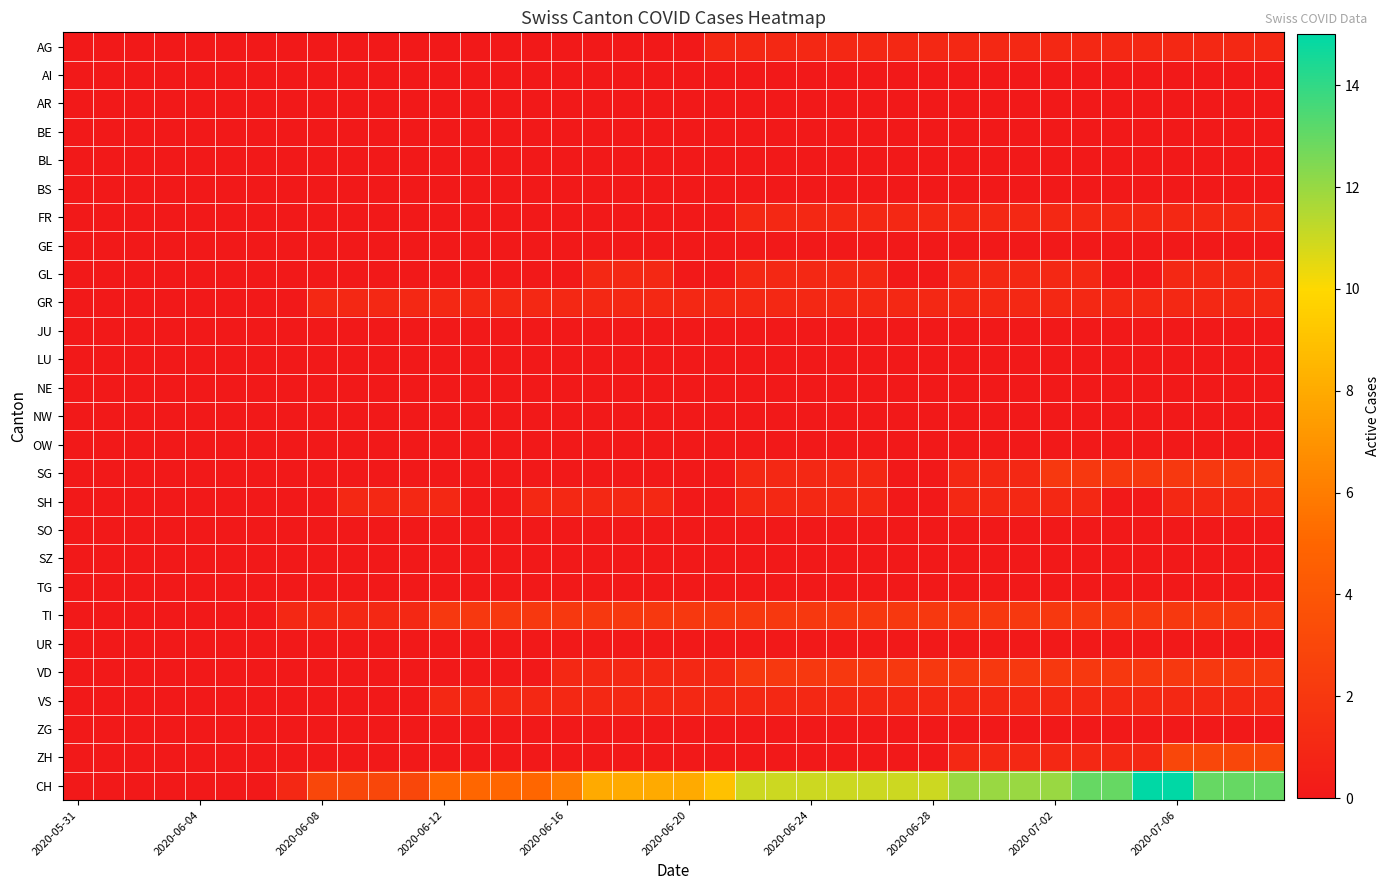

Reading right to left, extract all data points from this chart.

AG: 1	1	1	1	1	1	1	1	1	1	1	1	1	1	1	1	1	1	1	0	0	0	0	0	0	0	0	0	0	0	0	0	0	0	0	0	0	0	0	0
AI: 0	0	0	0	0	0	0	0	0	0	0	0	0	0	0	0	0	0	0	0	0	0	0	0	0	0	0	0	0	0	0	0	0	0	0	0	0	0	0	0
AR: 0	0	0	0	0	0	0	0	0	0	0	0	0	0	0	0	0	0	0	0	0	0	0	0	0	0	0	0	0	0	0	0	0	0	0	0	0	0	0	0
BE: 0	0	0	0	0	0	0	0	0	0	0	0	0	0	0	0	0	0	0	0	0	0	0	0	0	0	0	0	0	0	0	0	0	0	0	0	0	0	0	0
BL: 0	0	0	0	0	0	0	0	0	0	0	0	0	0	0	0	0	0	0	0	0	0	0	0	0	0	0	0	0	0	0	0	0	0	0	0	0	0	0	0
BS: 0	0	0	0	0	0	0	0	0	0	0	0	0	0	0	0	0	0	0	0	0	0	0	0	0	0	0	0	0	0	0	0	0	0	0	0	0	0	0	0
FR: 1	1	1	1	1	1	1	1	1	1	1	1	1	1	1	1	1	1	0	0	0	0	0	0	0	0	0	0	0	0	0	0	0	0	0	0	0	0	0	0
GE: 0	0	0	0	0	0	0	0	0	0	0	0	0	0	0	0	0	0	0	0	0	0	0	0	0	0	0	0	0	0	0	0	0	0	0	0	0	0	0	0
GL: 1	1	1	1	0	0	1	1	1	1	1	0	0	1	1	1	1	1	0	0	1	1	1	0	0	0	0	0	0	0	0	0	0	0	0	0	0	0	0	0
GR: 1	1	1	1	1	1	1	1	1	1	1	1	1	1	1	1	1	1	1	1	1	1	1	1	1	1	1	1	1	1	1	1	0	0	0	0	0	0	0	0
JU: 0	0	0	0	0	0	0	0	0	0	0	0	0	0	0	0	0	0	0	0	0	0	0	0	0	0	0	0	0	0	0	0	0	0	0	0	0	0	0	0
LU: 0	0	0	0	0	0	0	0	0	0	0	0	0	0	0	0	0	0	0	0	0	0	0	0	0	0	0	0	0	0	0	0	0	0	0	0	0	0	0	0
NE: 0	0	0	0	0	0	0	0	0	0	0	0	0	0	0	0	0	0	0	0	0	0	0	0	0	0	0	0	0	0	0	0	0	0	0	0	0	0	0	0
NW: 0	0	0	0	0	0	0	0	0	0	0	0	0	0	0	0	0	0	0	0	0	0	0	0	0	0	0	0	0	0	0	0	0	0	0	0	0	0	0	0
OW: 0	0	0	0	0	0	0	0	0	0	0	0	0	0	0	0	0	0	0	0	0	0	0	0	0	0	0	0	0	0	0	0	0	0	0	0	0	0	0	0
SG: 2	2	2	2	2	2	2	2	1	1	1	0	0	1	1	1	1	1	0	0	0	0	0	0	0	0	0	0	0	0	0	0	0	0	0	0	0	0	0	0
SH: 1	1	1	1	0	0	1	1	1	1	1	0	0	1	1	1	1	1	0	0	1	1	1	1	1	0	0	1	1	1	1	0	0	0	0	0	0	0	0	0
SO: 0	0	0	0	0	0	0	0	0	0	0	0	0	0	0	0	0	0	0	0	0	0	0	0	0	0	0	0	0	0	0	0	0	0	0	0	0	0	0	0
SZ: 0	0	0	0	0	0	0	0	0	0	0	0	0	0	0	0	0	0	0	0	0	0	0	0	0	0	0	0	0	0	0	0	0	0	0	0	0	0	0	0
TG: 0	0	0	0	0	0	0	0	0	0	0	0	0	0	0	0	0	0	0	0	0	0	0	0	0	0	0	0	0	0	0	0	0	0	0	0	0	0	0	0
TI: 2	2	2	2	2	2	2	2	2	2	2	2	2	2	2	2	2	2	2	2	2	2	2	2	2	2	2	2	1	1	1	1	1	0	0	0	0	0	0	0
UR: 0	0	0	0	0	0	0	0	0	0	0	0	0	0	0	0	0	0	0	0	0	0	0	0	0	0	0	0	0	0	0	0	0	0	0	0	0	0	0	0
VD: 2	2	2	2	2	2	2	2	2	2	2	2	2	2	2	2	2	2	1	1	1	1	1	1	0	0	0	0	0	0	0	0	0	0	0	0	0	0	0	0
VS: 1	1	1	1	1	1	1	1	1	1	1	1	1	1	1	1	1	1	1	1	1	1	1	1	1	1	1	1	0	0	0	0	0	0	0	0	0	0	0	0
ZG: 0	0	0	0	0	0	0	0	0	0	0	0	0	0	0	0	0	0	0	0	0	0	0	0	0	0	0	0	0	0	0	0	0	0	0	0	0	0	0	0
ZH: 3	3	3	3	1	1	1	1	1	1	1	0	0	0	0	0	0	0	0	0	0	0	0	0	0	0	0	0	0	0	0	0	0	0	0	0	0	0	0	0
CH: 13	13	13	15	15	13	13	12	12	12	12	11	11	11	11	11	11	11	9	8	8	8	8	6	5	5	5	5	3	3	3	3	1	0	0	0	0	0	0	0